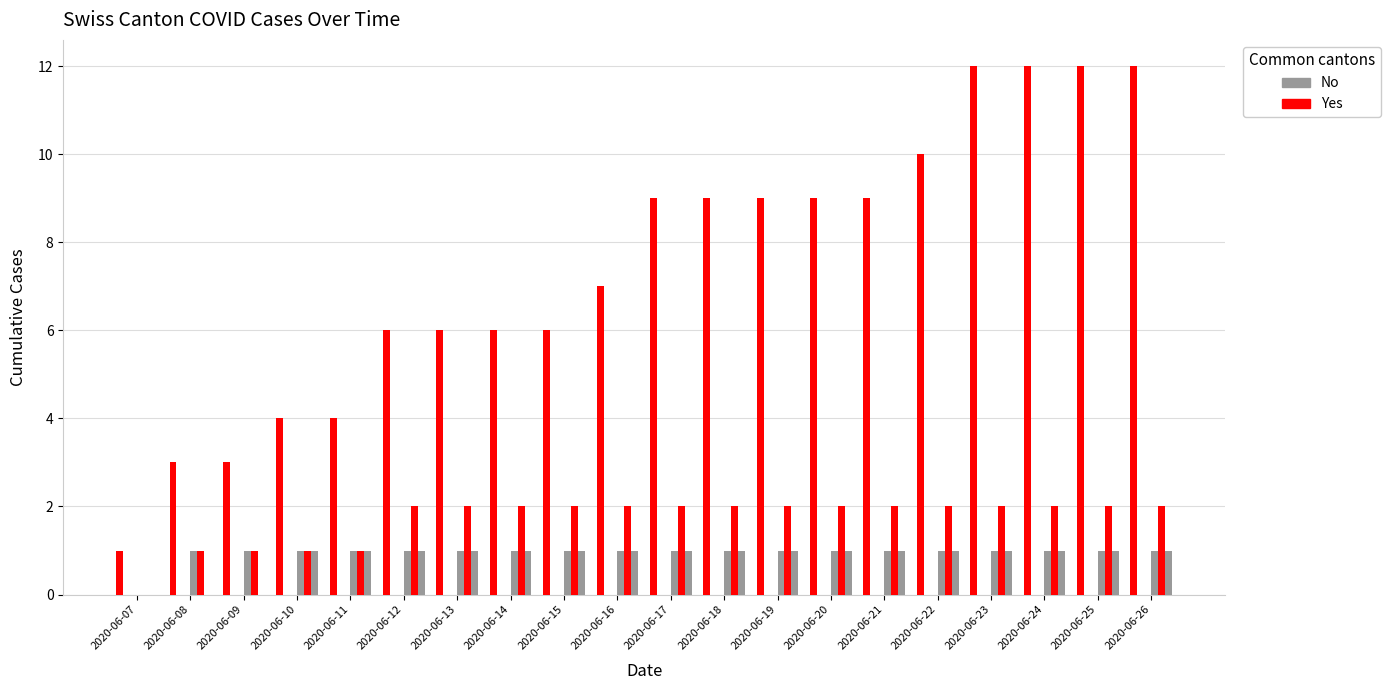

What is the spread (max minus min) of values at 2020-06-07?

1